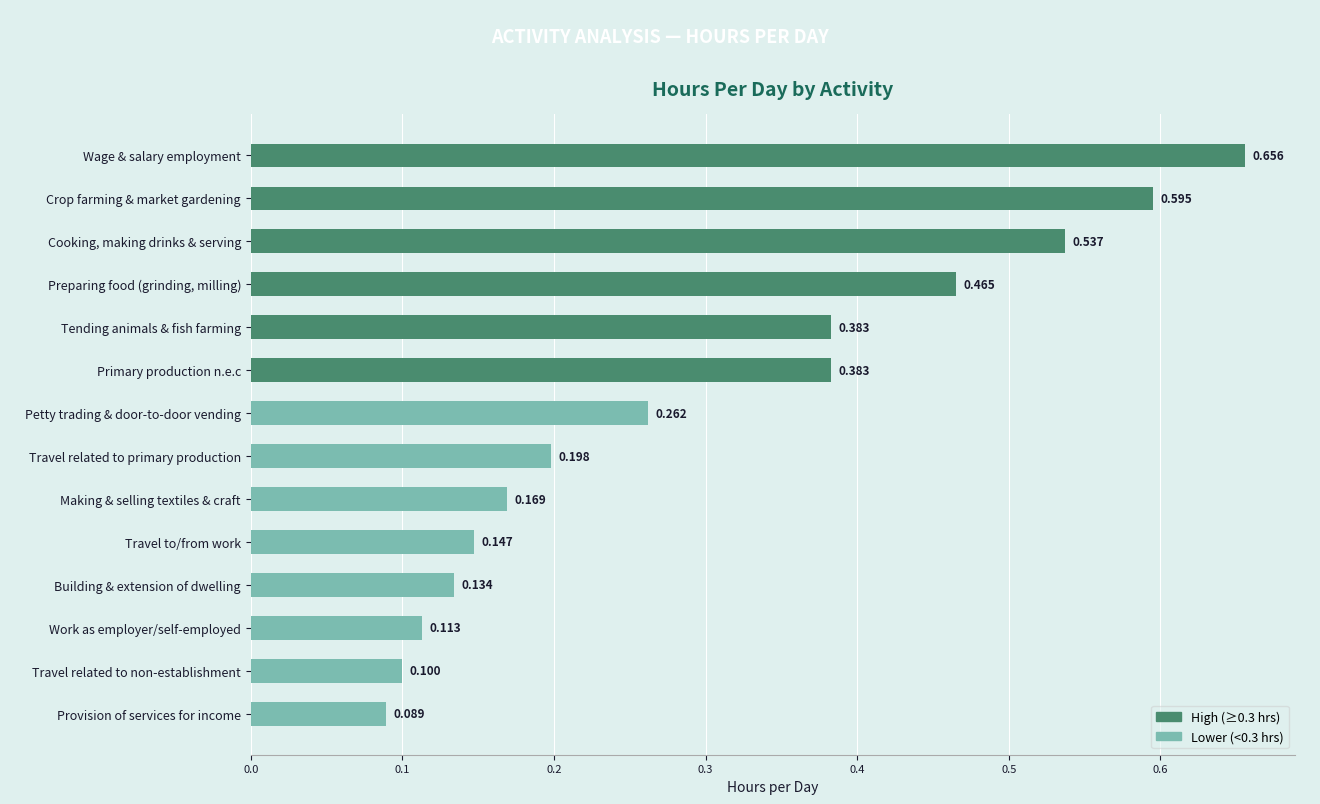

What is the label of the 10th bar from the top?

Travel to/from work